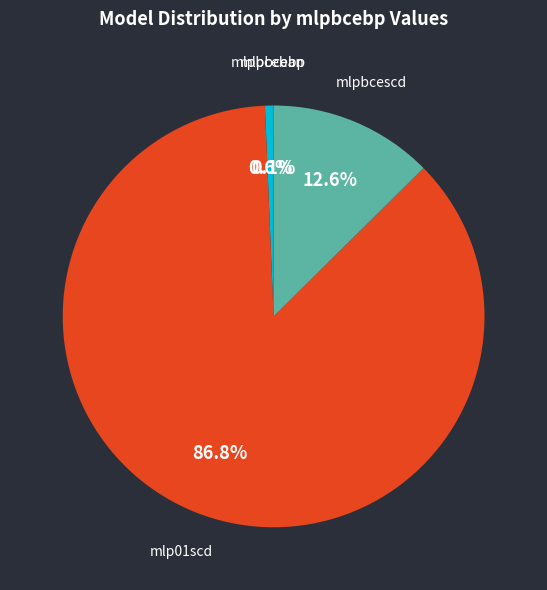

Which category has the biggest portion of the pie?

mlp01scd